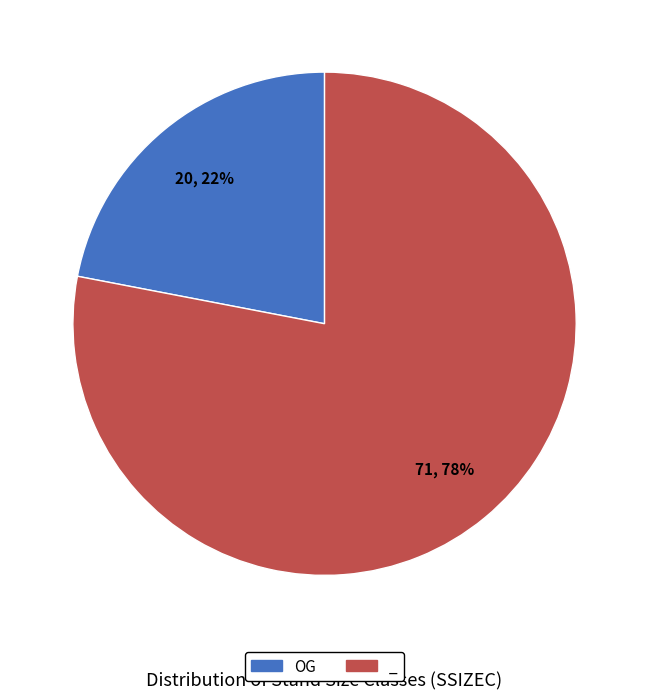

Count the number of slices in the pie.

2